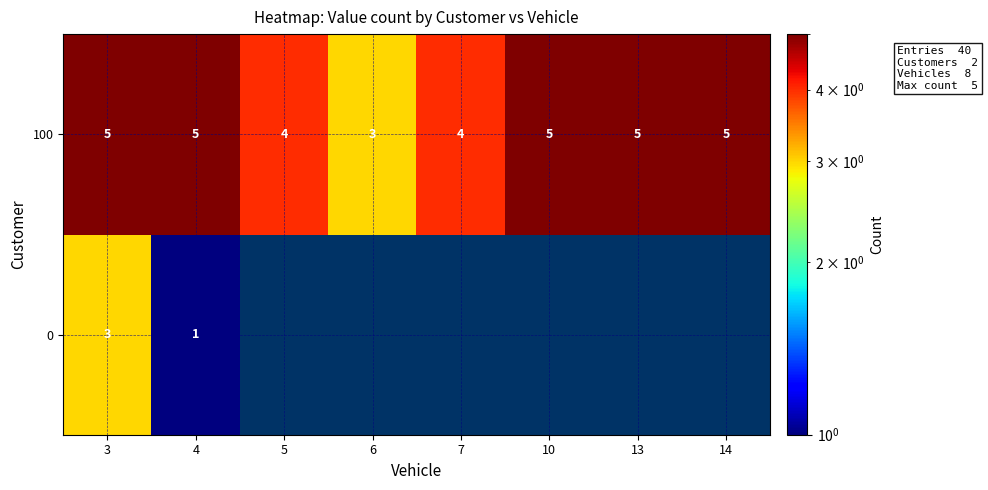

What is the total value across all series at 4?

6